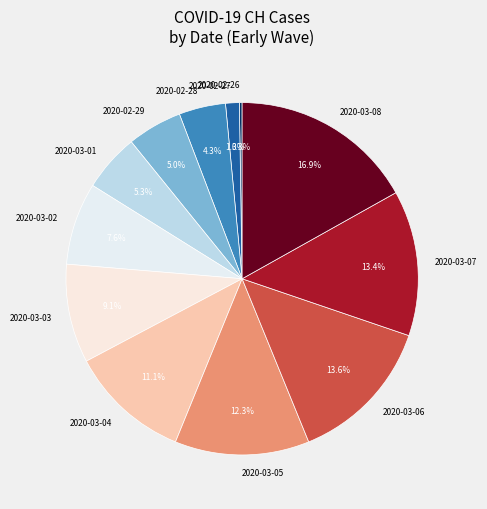

Is there a majority slice in this chart?

No